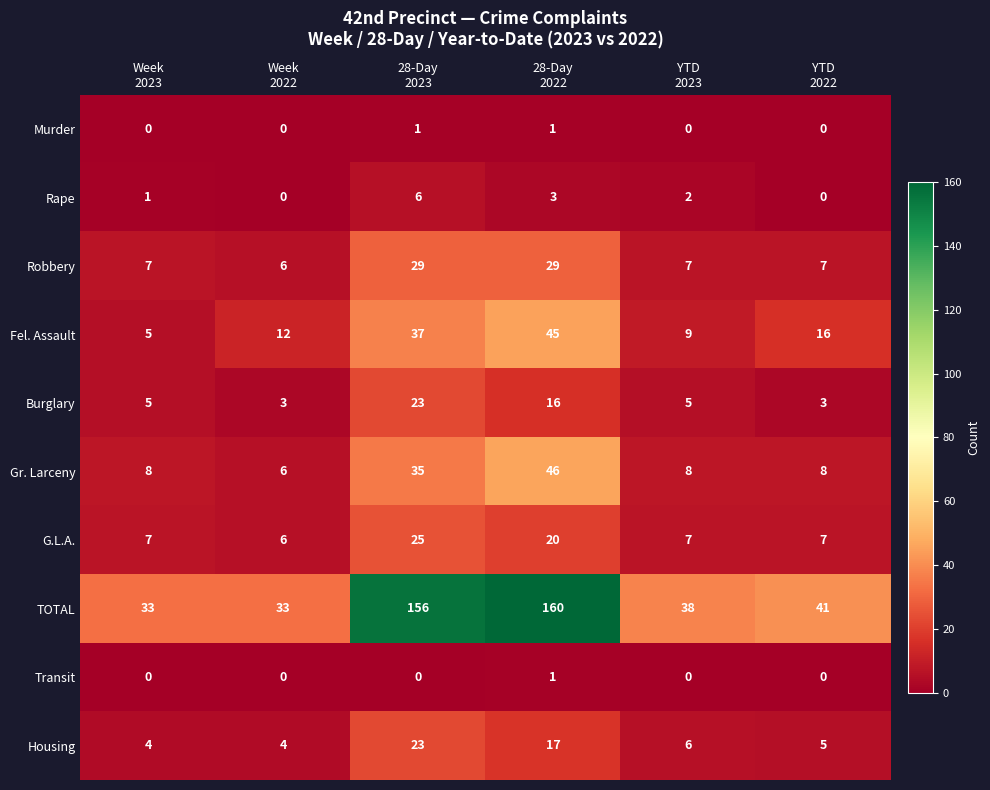

What is the average value of the Robbery series?

14